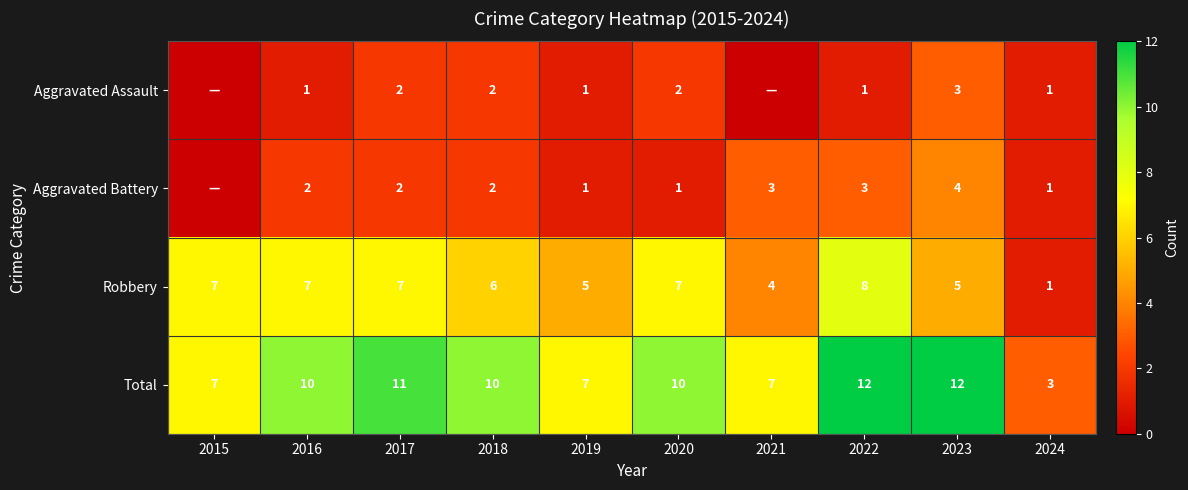

The value of Robbery at 2021 is 1. True or false?

False